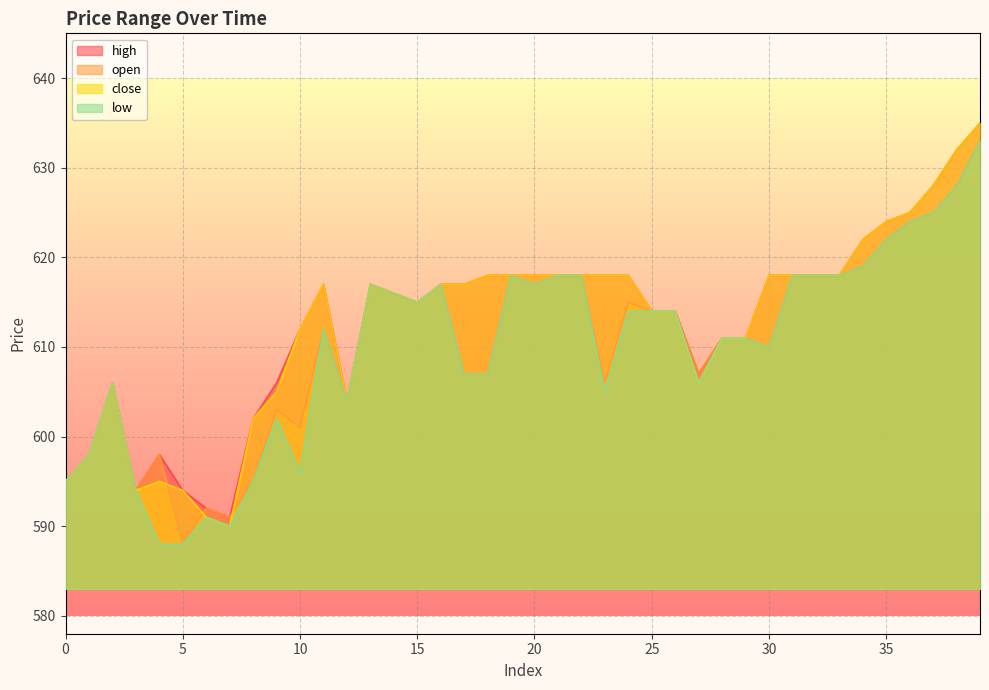

True or false: high has more than 2 interior local peaks.

True